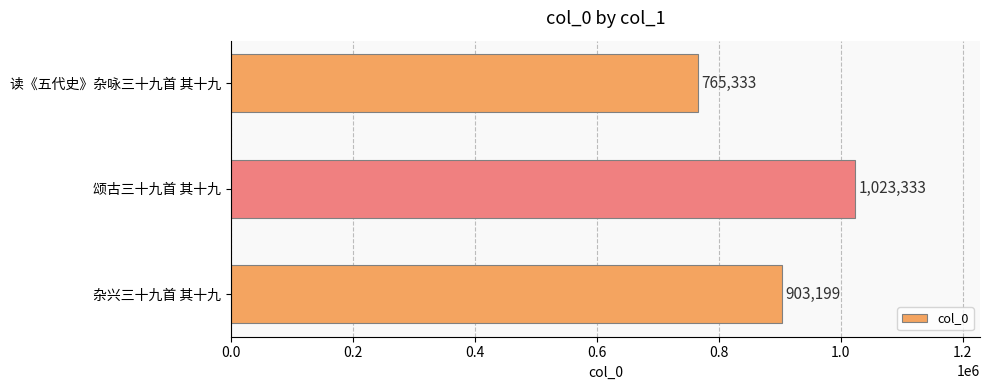

Is it true that the value at 读《五代史》杂咏三十九首 其十九 is 380255?

False